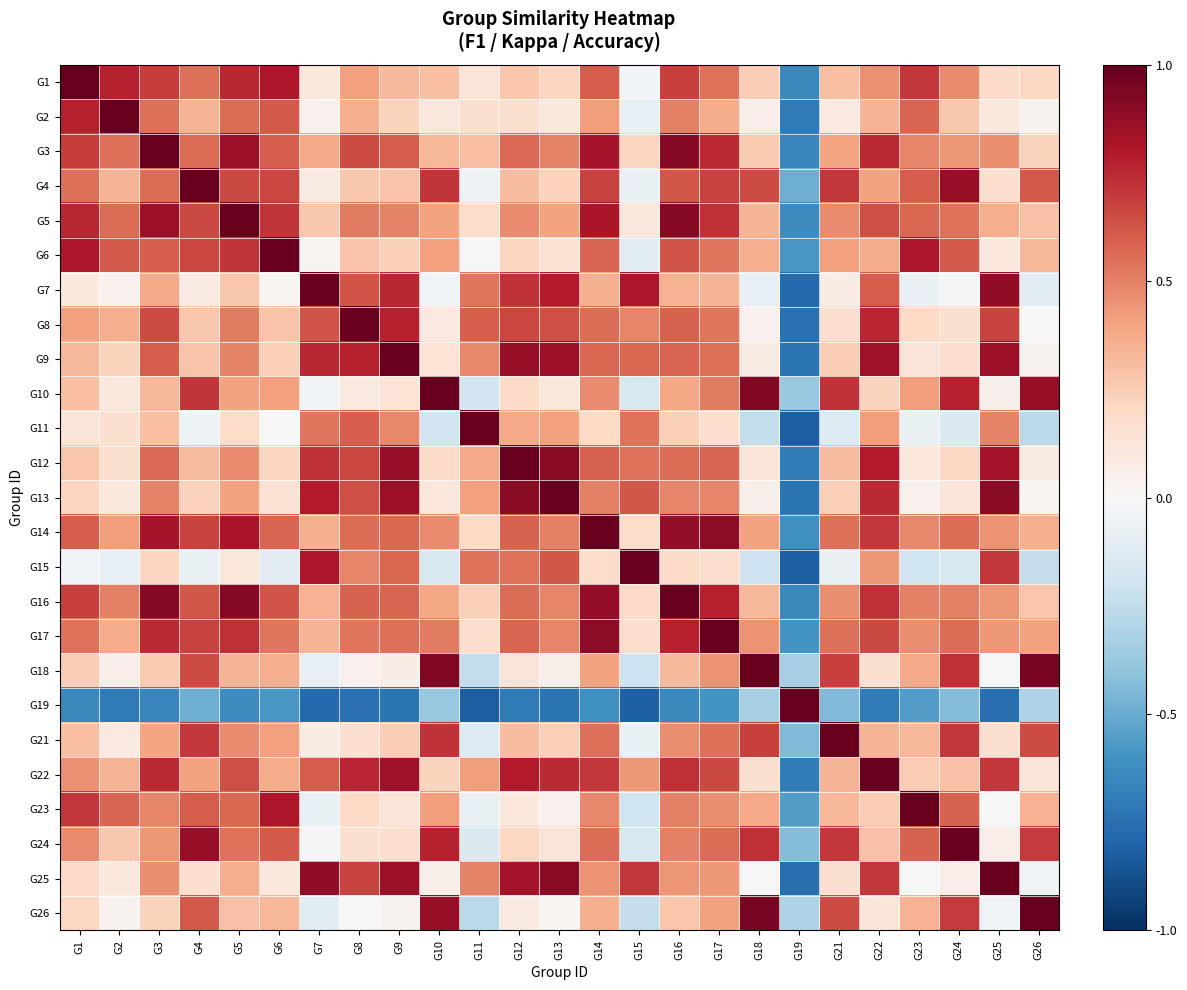

Reading left to right, list all the values displayed in this chart.

G1: G1=1.0	G2=0.8	G3=0.7	G4=0.6	G5=0.8	G6=0.8	G7=0.1	G8=0.4	G9=0.3	G10=0.3	G11=0.1	G12=0.3	G13=0.2	G14=0.6	G15=-0.0	G16=0.7	G17=0.5	G18=0.2	G19=-0.6	G21=0.3	G22=0.5	G23=0.7	G24=0.5	G25=0.2	G26=0.2
G2: G1=0.8	G2=1.0	G3=0.5	G4=0.3	G5=0.6	G6=0.6	G7=0.0	G8=0.4	G9=0.2	G10=0.1	G11=0.2	G12=0.2	G13=0.1	G14=0.4	G15=-0.1	G16=0.5	G17=0.4	G18=0.1	G19=-0.7	G21=0.1	G22=0.3	G23=0.6	G24=0.3	G25=0.1	G26=0.0
G3: G1=0.7	G2=0.5	G3=1.0	G4=0.6	G5=0.9	G6=0.6	G7=0.4	G8=0.7	G9=0.6	G10=0.3	G11=0.3	G12=0.6	G13=0.5	G14=0.8	G15=0.2	G16=0.9	G17=0.7	G18=0.3	G19=-0.7	G21=0.4	G22=0.7	G23=0.5	G24=0.4	G25=0.5	G26=0.2
G4: G1=0.6	G2=0.3	G3=0.6	G4=1.0	G5=0.7	G6=0.7	G7=0.1	G8=0.3	G9=0.3	G10=0.7	G11=-0.1	G12=0.3	G13=0.2	G14=0.7	G15=-0.1	G16=0.6	G17=0.7	G18=0.7	G19=-0.5	G21=0.7	G22=0.4	G23=0.6	G24=0.9	G25=0.2	G26=0.6
G5: G1=0.8	G2=0.6	G3=0.9	G4=0.7	G5=1.0	G6=0.7	G7=0.3	G8=0.5	G9=0.5	G10=0.4	G11=0.2	G12=0.5	G13=0.4	G14=0.8	G15=0.1	G16=0.9	G17=0.7	G18=0.3	G19=-0.6	G21=0.5	G22=0.6	G23=0.6	G24=0.5	G25=0.4	G26=0.3
G6: G1=0.8	G2=0.6	G3=0.6	G4=0.7	G5=0.7	G6=1.0	G7=0.0	G8=0.3	G9=0.2	G10=0.4	G11=-0.0	G12=0.2	G13=0.1	G14=0.6	G15=-0.1	G16=0.6	G17=0.5	G18=0.4	G19=-0.6	G21=0.4	G22=0.4	G23=0.8	G24=0.6	G25=0.1	G26=0.3
G7: G1=0.1	G2=0.0	G3=0.4	G4=0.1	G5=0.3	G6=0.0	G7=1.0	G8=0.6	G9=0.8	G10=-0.0	G11=0.5	G12=0.7	G13=0.8	G14=0.4	G15=0.8	G16=0.3	G17=0.3	G18=-0.1	G19=-0.8	G21=0.1	G22=0.6	G23=-0.1	G24=-0.0	G25=0.9	G26=-0.1
G8: G1=0.4	G2=0.4	G3=0.7	G4=0.3	G5=0.5	G6=0.3	G7=0.6	G8=1.0	G9=0.8	G10=0.1	G11=0.6	G12=0.7	G13=0.6	G14=0.6	G15=0.5	G16=0.6	G17=0.5	G18=0.0	G19=-0.7	G21=0.2	G22=0.8	G23=0.2	G24=0.2	G25=0.7	G26=0.0
G9: G1=0.3	G2=0.2	G3=0.6	G4=0.3	G5=0.5	G6=0.2	G7=0.8	G8=0.8	G9=1.0	G10=0.1	G11=0.5	G12=0.9	G13=0.9	G14=0.6	G15=0.6	G16=0.6	G17=0.5	G18=0.1	G19=-0.7	G21=0.2	G22=0.9	G23=0.1	G24=0.2	G25=0.9	G26=0.0
G10: G1=0.3	G2=0.1	G3=0.3	G4=0.7	G5=0.4	G6=0.4	G7=-0.0	G8=0.1	G9=0.1	G10=1.0	G11=-0.2	G12=0.2	G13=0.1	G14=0.5	G15=-0.2	G16=0.4	G17=0.5	G18=0.9	G19=-0.4	G21=0.7	G22=0.2	G23=0.4	G24=0.8	G25=0.0	G26=0.9
G11: G1=0.1	G2=0.2	G3=0.3	G4=-0.1	G5=0.2	G6=-0.0	G7=0.5	G8=0.6	G9=0.5	G10=-0.2	G11=1.0	G12=0.4	G13=0.4	G14=0.2	G15=0.5	G16=0.2	G17=0.2	G18=-0.2	G19=-0.8	G21=-0.1	G22=0.4	G23=-0.1	G24=-0.1	G25=0.5	G26=-0.3
G12: G1=0.3	G2=0.2	G3=0.6	G4=0.3	G5=0.5	G6=0.2	G7=0.7	G8=0.7	G9=0.9	G10=0.2	G11=0.4	G12=1.0	G13=0.9	G14=0.6	G15=0.5	G16=0.6	G17=0.6	G18=0.1	G19=-0.7	G21=0.3	G22=0.8	G23=0.1	G24=0.2	G25=0.8	G26=0.1
G13: G1=0.2	G2=0.1	G3=0.5	G4=0.2	G5=0.4	G6=0.1	G7=0.8	G8=0.6	G9=0.9	G10=0.1	G11=0.4	G12=0.9	G13=1.0	G14=0.5	G15=0.6	G16=0.5	G17=0.5	G18=0.1	G19=-0.7	G21=0.2	G22=0.7	G23=0.0	G24=0.1	G25=0.9	G26=0.0
G14: G1=0.6	G2=0.4	G3=0.8	G4=0.7	G5=0.8	G6=0.6	G7=0.4	G8=0.6	G9=0.6	G10=0.5	G11=0.2	G12=0.6	G13=0.5	G14=1.0	G15=0.2	G16=0.9	G17=0.9	G18=0.4	G19=-0.6	G21=0.5	G22=0.7	G23=0.5	G24=0.6	G25=0.4	G26=0.4
G15: G1=-0.0	G2=-0.1	G3=0.2	G4=-0.1	G5=0.1	G6=-0.1	G7=0.8	G8=0.5	G9=0.6	G10=-0.2	G11=0.5	G12=0.5	G13=0.6	G14=0.2	G15=1.0	G16=0.2	G17=0.2	G18=-0.2	G19=-0.8	G21=-0.1	G22=0.4	G23=-0.2	G24=-0.2	G25=0.7	G26=-0.2
G16: G1=0.7	G2=0.5	G3=0.9	G4=0.6	G5=0.9	G6=0.6	G7=0.3	G8=0.6	G9=0.6	G10=0.4	G11=0.2	G12=0.6	G13=0.5	G14=0.9	G15=0.2	G16=1.0	G17=0.8	G18=0.3	G19=-0.6	G21=0.5	G22=0.7	G23=0.5	G24=0.5	G25=0.4	G26=0.3
G17: G1=0.5	G2=0.4	G3=0.7	G4=0.7	G5=0.7	G6=0.5	G7=0.3	G8=0.5	G9=0.5	G10=0.5	G11=0.2	G12=0.6	G13=0.5	G14=0.9	G15=0.2	G16=0.8	G17=1.0	G18=0.4	G19=-0.6	G21=0.6	G22=0.7	G23=0.5	G24=0.6	G25=0.4	G26=0.4
G18: G1=0.2	G2=0.1	G3=0.3	G4=0.7	G5=0.3	G6=0.4	G7=-0.1	G8=0.0	G9=0.1	G10=0.9	G11=-0.2	G12=0.1	G13=0.1	G14=0.4	G15=-0.2	G16=0.3	G17=0.4	G18=1.0	G19=-0.3	G21=0.7	G22=0.2	G23=0.4	G24=0.7	G25=-0.0	G26=0.9
G19: G1=-0.6	G2=-0.7	G3=-0.7	G4=-0.5	G5=-0.6	G6=-0.6	G7=-0.8	G8=-0.7	G9=-0.7	G10=-0.4	G11=-0.8	G12=-0.7	G13=-0.7	G14=-0.6	G15=-0.8	G16=-0.6	G17=-0.6	G18=-0.3	G19=1.0	G21=-0.4	G22=-0.7	G23=-0.6	G24=-0.4	G25=-0.8	G26=-0.3
G21: G1=0.3	G2=0.1	G3=0.4	G4=0.7	G5=0.5	G6=0.4	G7=0.1	G8=0.2	G9=0.2	G10=0.7	G11=-0.1	G12=0.3	G13=0.2	G14=0.5	G15=-0.1	G16=0.5	G17=0.6	G18=0.7	G19=-0.4	G21=1.0	G22=0.3	G23=0.3	G24=0.7	G25=0.2	G26=0.7
G22: G1=0.5	G2=0.3	G3=0.7	G4=0.4	G5=0.6	G6=0.4	G7=0.6	G8=0.8	G9=0.9	G10=0.2	G11=0.4	G12=0.8	G13=0.7	G14=0.7	G15=0.4	G16=0.7	G17=0.7	G18=0.2	G19=-0.7	G21=0.3	G22=1.0	G23=0.3	G24=0.3	G25=0.7	G26=0.1
G23: G1=0.7	G2=0.6	G3=0.5	G4=0.6	G5=0.6	G6=0.8	G7=-0.1	G8=0.2	G9=0.1	G10=0.4	G11=-0.1	G12=0.1	G13=0.0	G14=0.5	G15=-0.2	G16=0.5	G17=0.5	G18=0.4	G19=-0.6	G21=0.3	G22=0.3	G23=1.0	G24=0.6	G25=0.0	G26=0.4
G24: G1=0.5	G2=0.3	G3=0.4	G4=0.9	G5=0.5	G6=0.6	G7=-0.0	G8=0.2	G9=0.2	G10=0.8	G11=-0.1	G12=0.2	G13=0.1	G14=0.6	G15=-0.2	G16=0.5	G17=0.6	G18=0.7	G19=-0.4	G21=0.7	G22=0.3	G23=0.6	G24=1.0	G25=0.1	G26=0.7
G25: G1=0.2	G2=0.1	G3=0.5	G4=0.2	G5=0.4	G6=0.1	G7=0.9	G8=0.7	G9=0.9	G10=0.0	G11=0.5	G12=0.8	G13=0.9	G14=0.4	G15=0.7	G16=0.4	G17=0.4	G18=-0.0	G19=-0.8	G21=0.2	G22=0.7	G23=0.0	G24=0.1	G25=1.0	G26=-0.0
G26: G1=0.2	G2=0.0	G3=0.2	G4=0.6	G5=0.3	G6=0.3	G7=-0.1	G8=0.0	G9=0.0	G10=0.9	G11=-0.3	G12=0.1	G13=0.0	G14=0.4	G15=-0.2	G16=0.3	G17=0.4	G18=0.9	G19=-0.3	G21=0.7	G22=0.1	G23=0.4	G24=0.7	G25=-0.0	G26=1.0